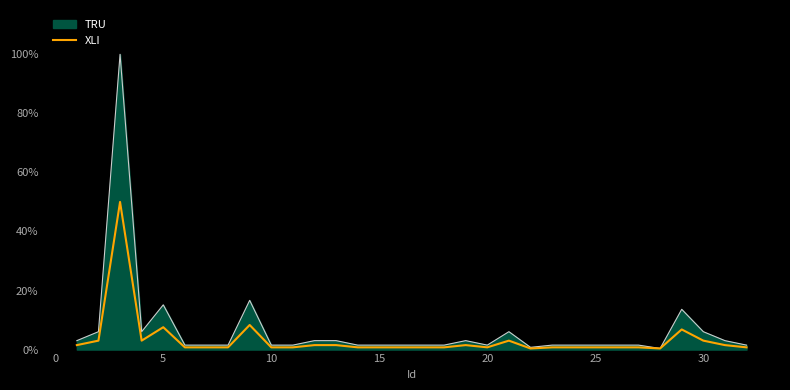

List the series in order of their peak value, lowest first.

XLI, TRU